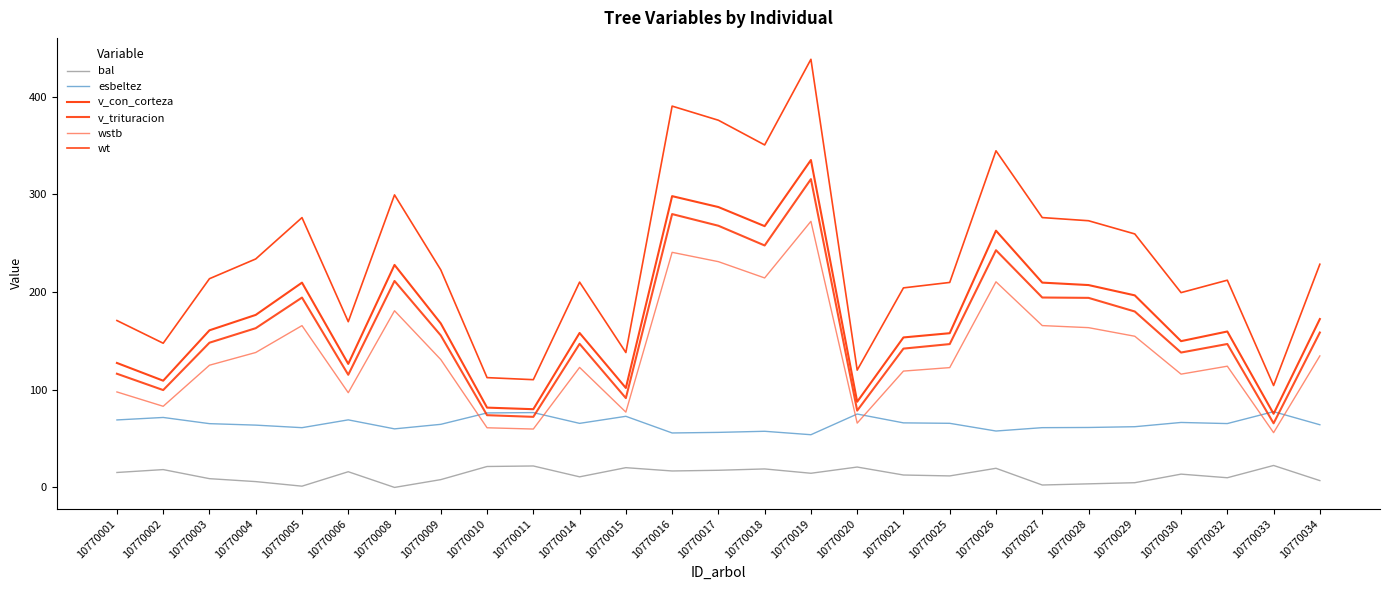

True or false: esbeltez has a value of 61.2 at 10770027.

True